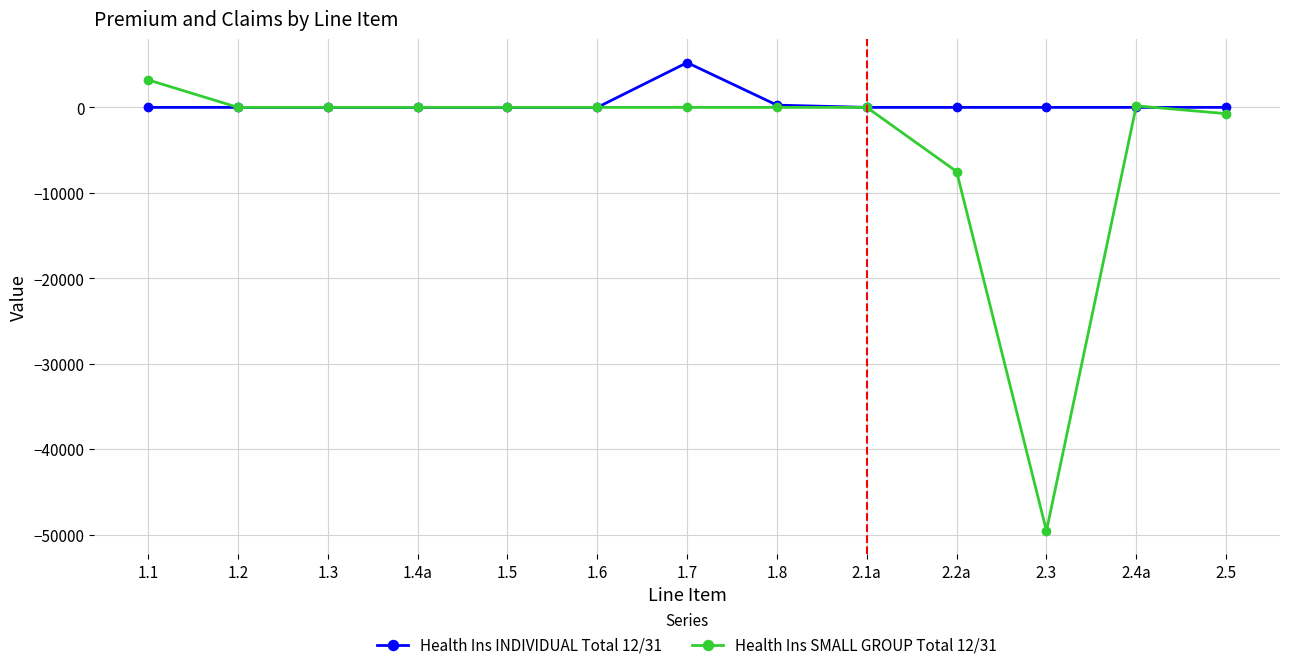

Rank the series at 1.1 from highest to lowest value.

Health Ins SMALL GROUP Total 12/31, Health Ins INDIVIDUAL Total 12/31